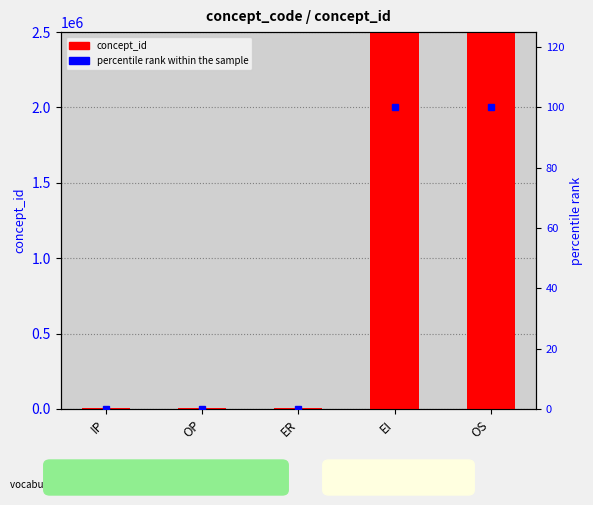

The value of concept_id at IP is 14186.9. True or false?

False